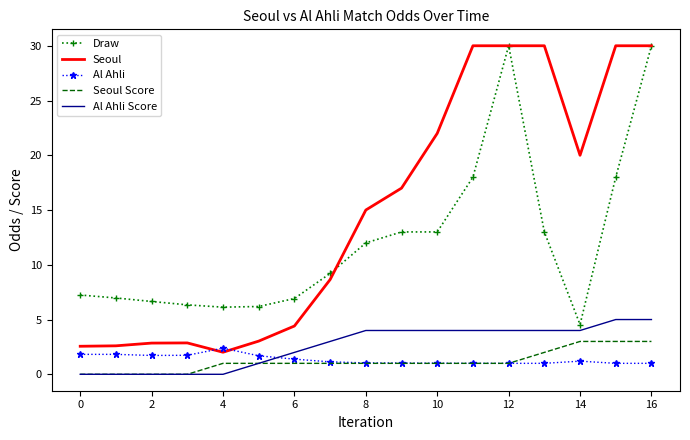

Which series has the largest total across all categories?

Seoul